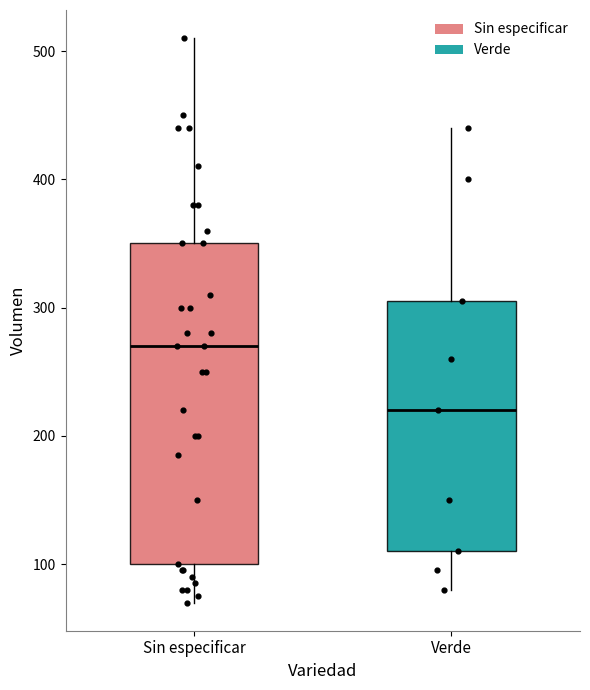

Reading left to right, read every box against the y-axis: the position of its median line, the range the box covers, and the ends of its whiskers. The values are not printed on the chart, so give them approximately, as read against the axis.

Sin especificar: median 270, box 100 to 350, whiskers 70 to 510
Verde: median 220, box 110 to 310, whiskers 80 to 440